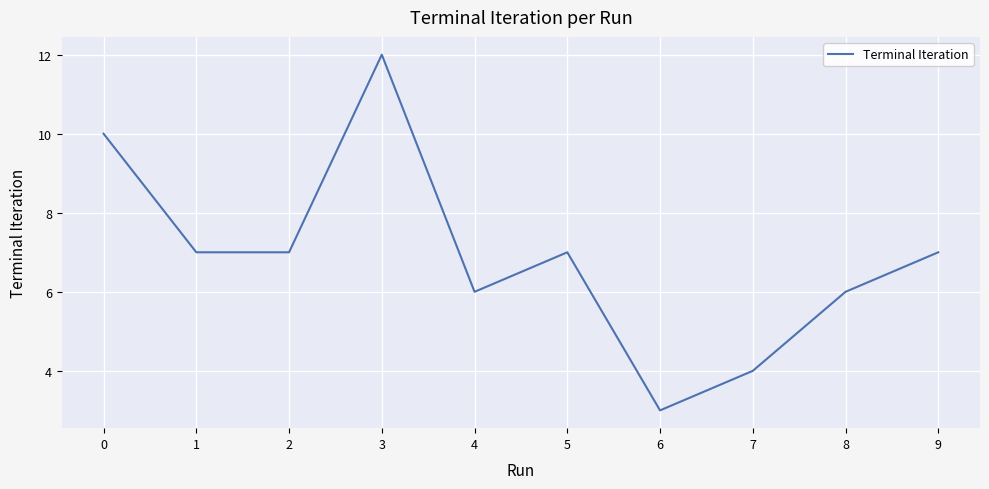

At which category does the chart reach its minimum across all series?

6